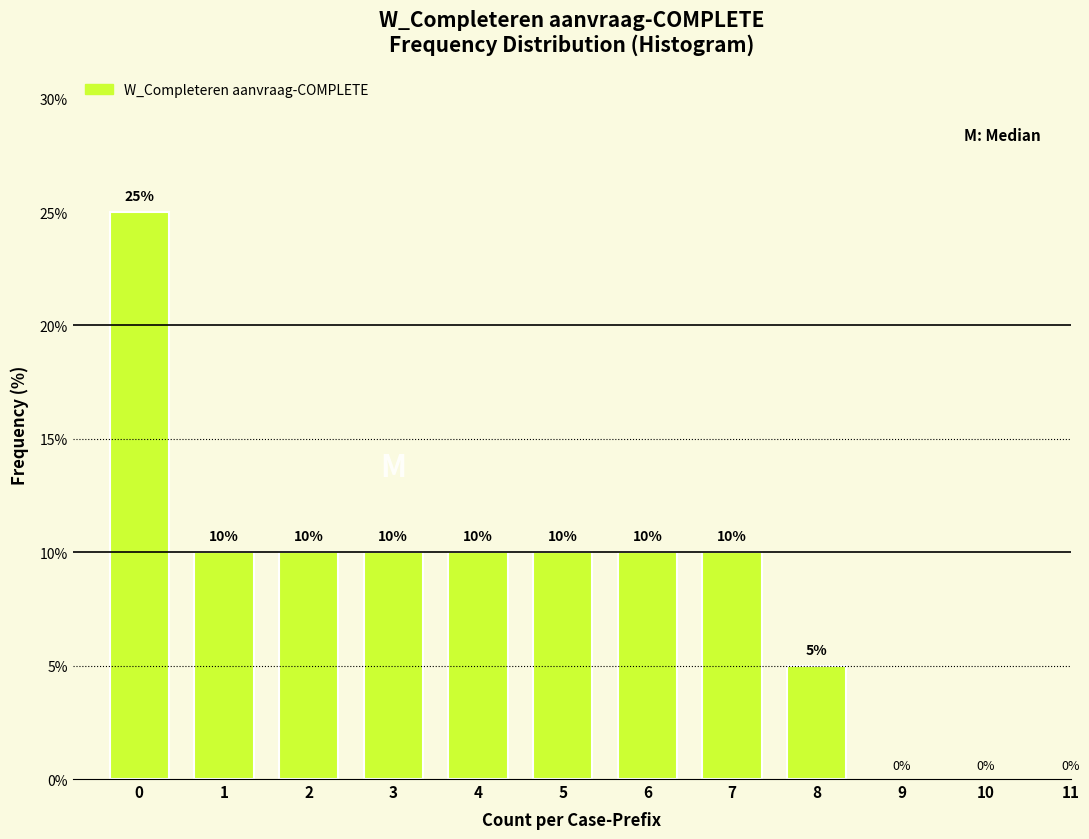

Reading right to left, list all the values displayed in this chart.

8=5	7=10	6=10	5=10	4=10	3=10	2=10	1=10	0=25